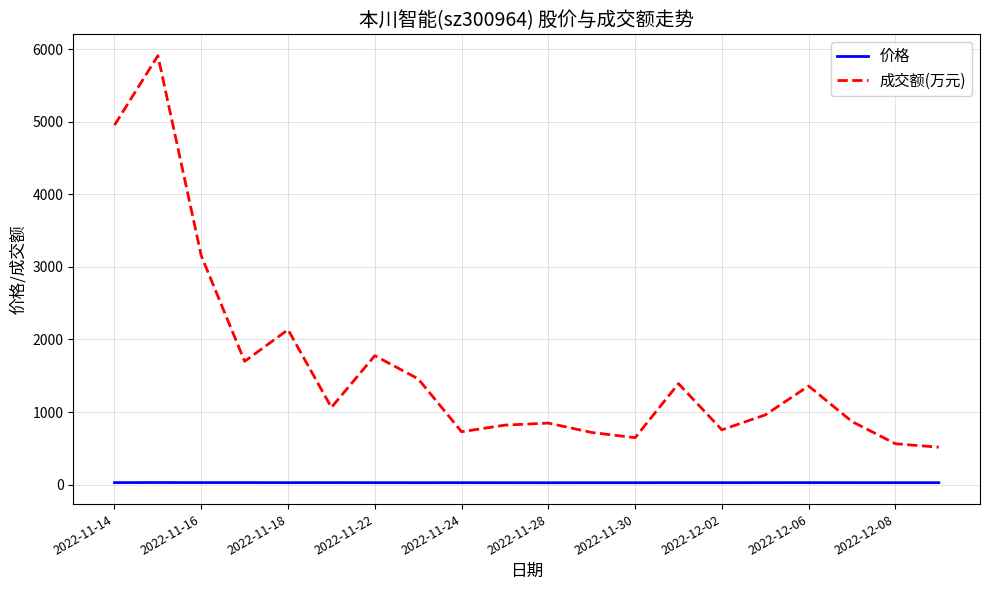

Rank the series by their average value, from lowest to highest.

价格, 成交额(万元)